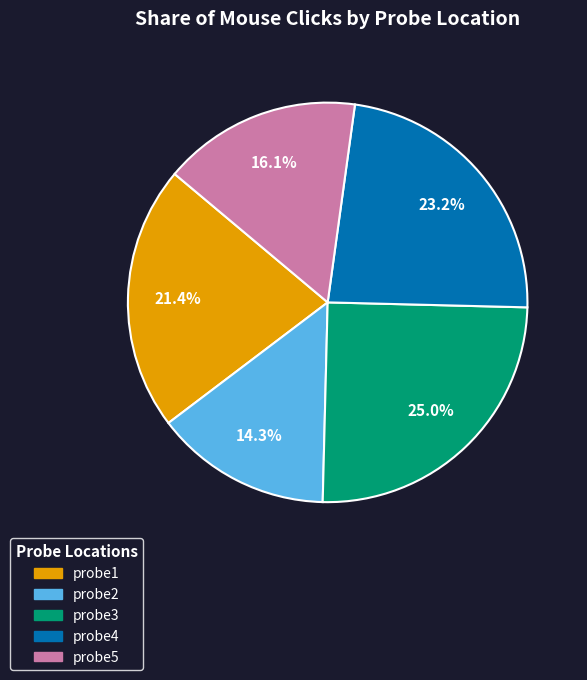

Rank the categories by value from highest to lowest.

probe3, probe4, probe1, probe5, probe2